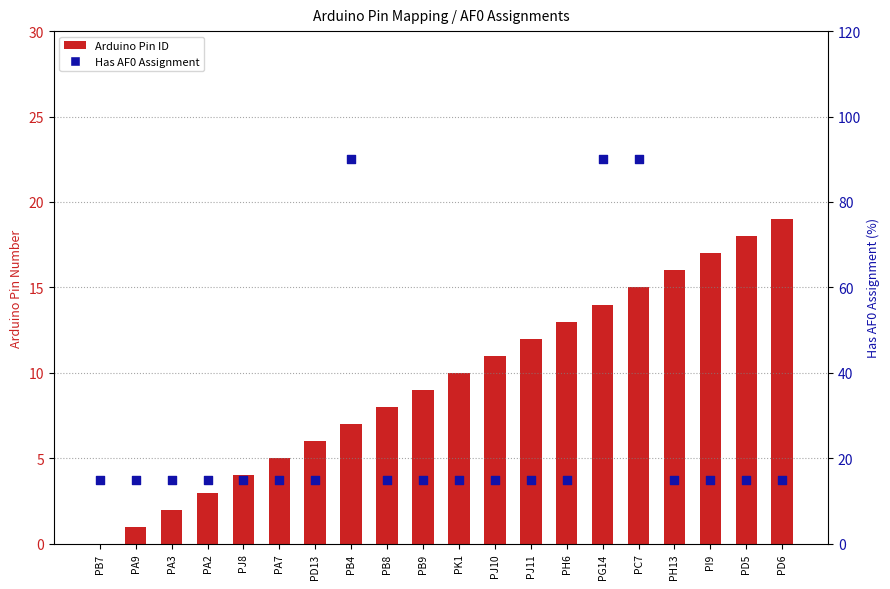

Which series has the largest Y range (max minus min)?

Has AF0 Assignment